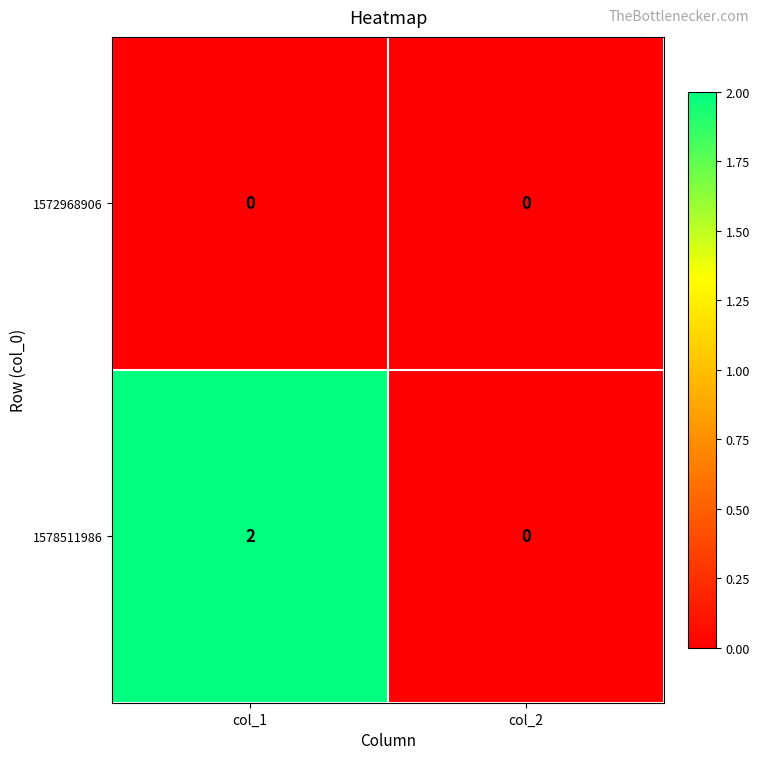

True or false: 1578511986 has a value of 0 at col_2.

True